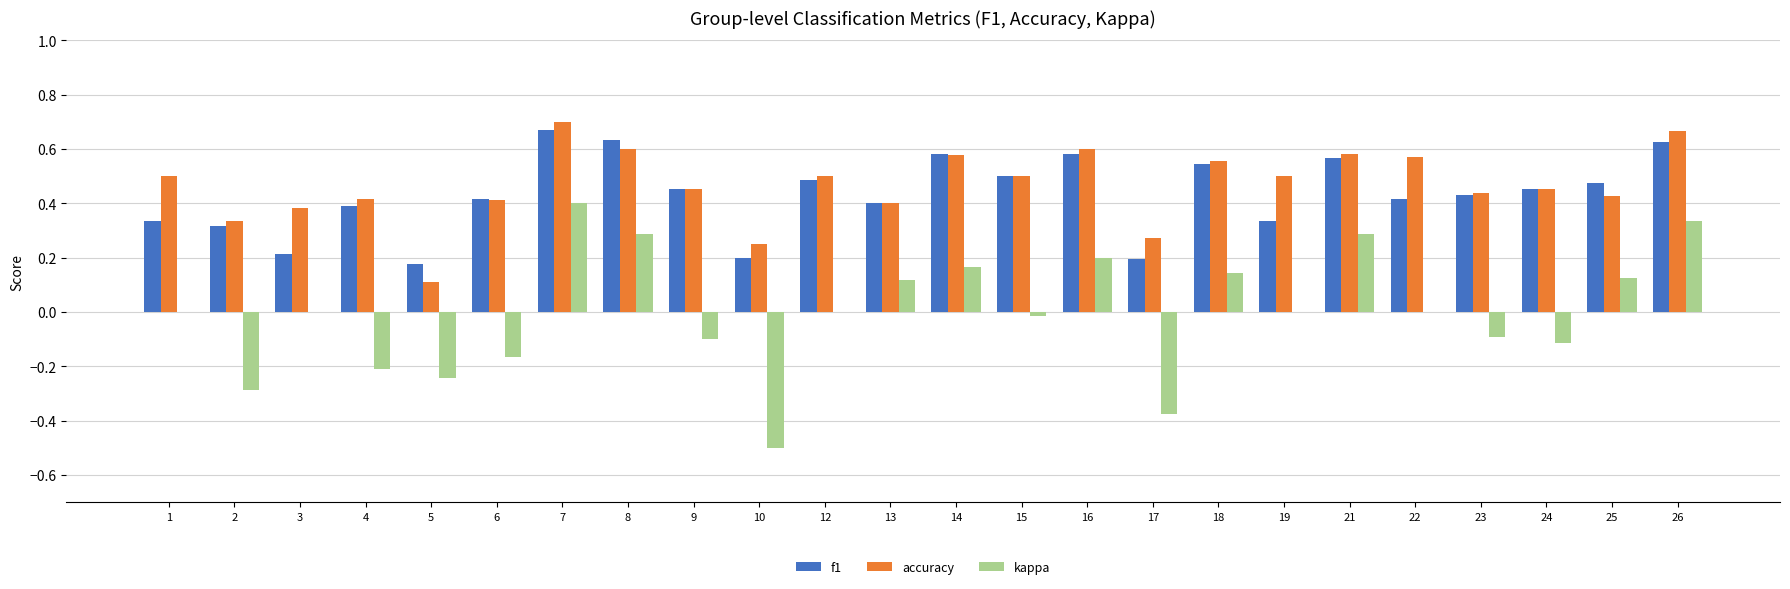

Is it true that kappa equals 0.2 at 8?

False